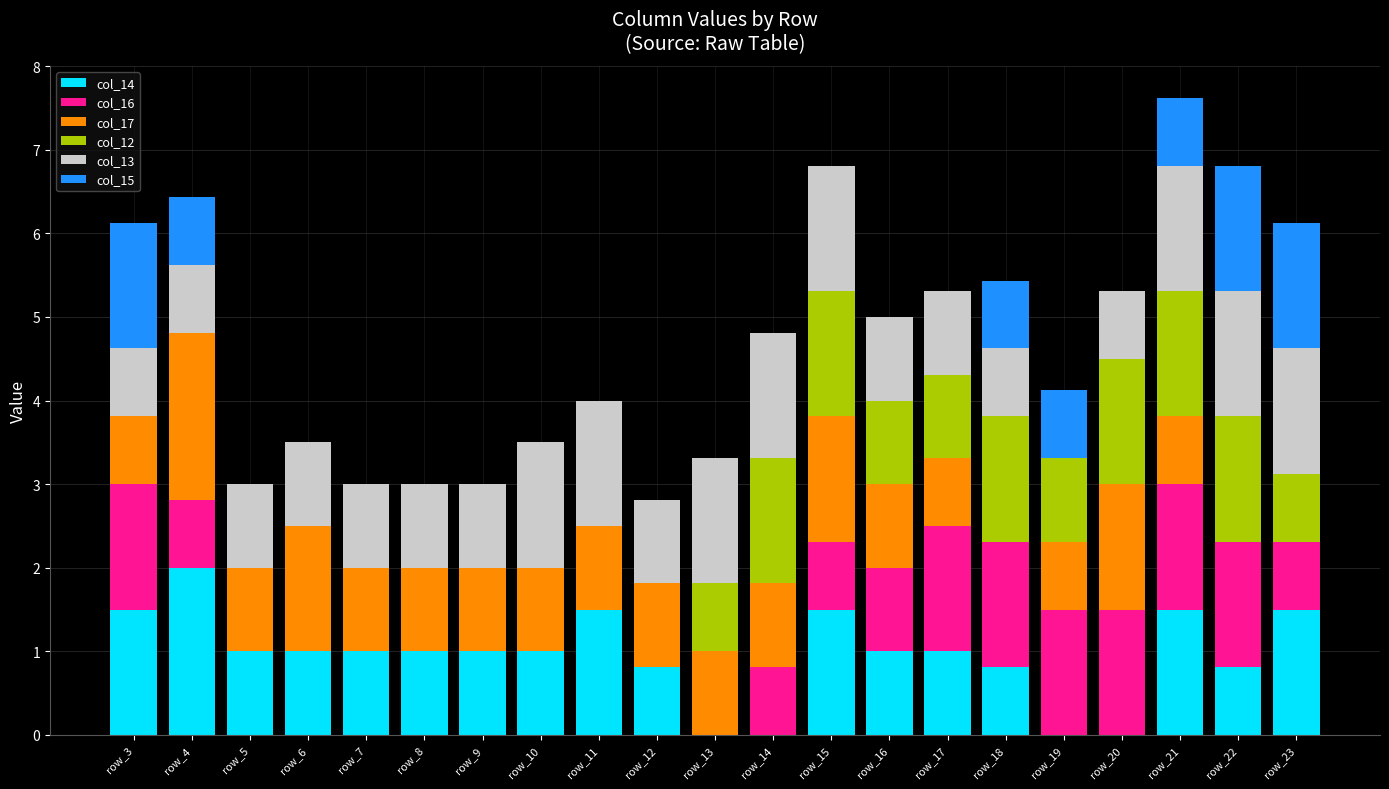

The value of col_14 at row_5 is 1.5. True or false?

False